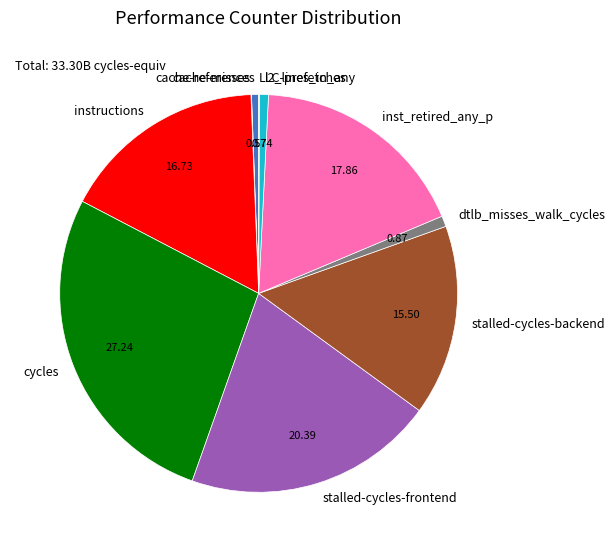

Between stalled-cycles-backend and l2_lines_in_any, which is larger?

stalled-cycles-backend